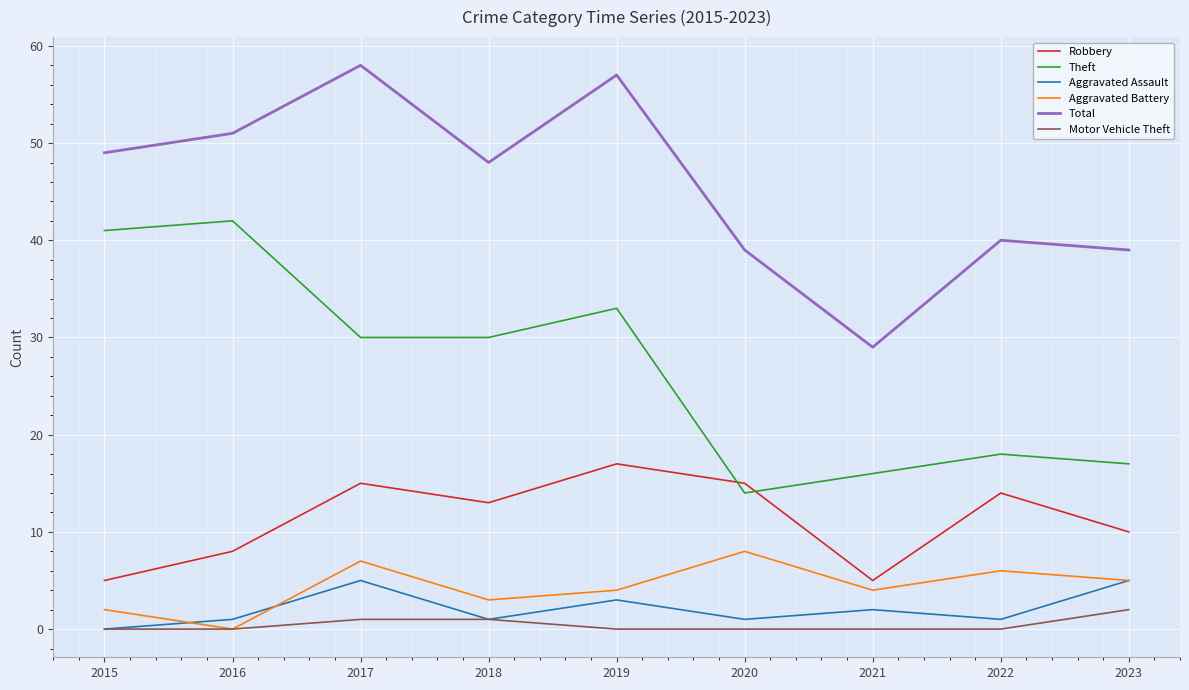

True or false: Theft and Motor Vehicle Theft cross at least once.

False